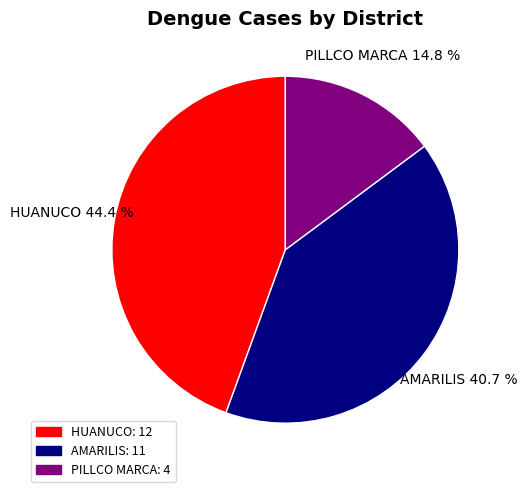

To the nearest percent, what percentage of the pie is HUANUCO?

44%